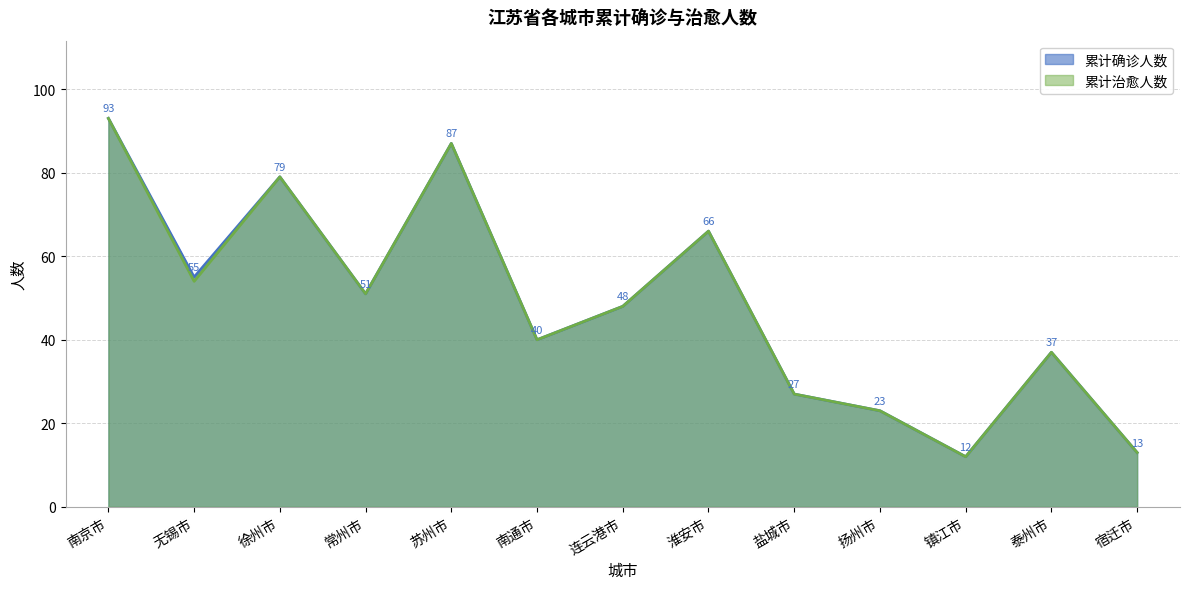

How many interior local peaks does the 累计确诊人数 series have?

4